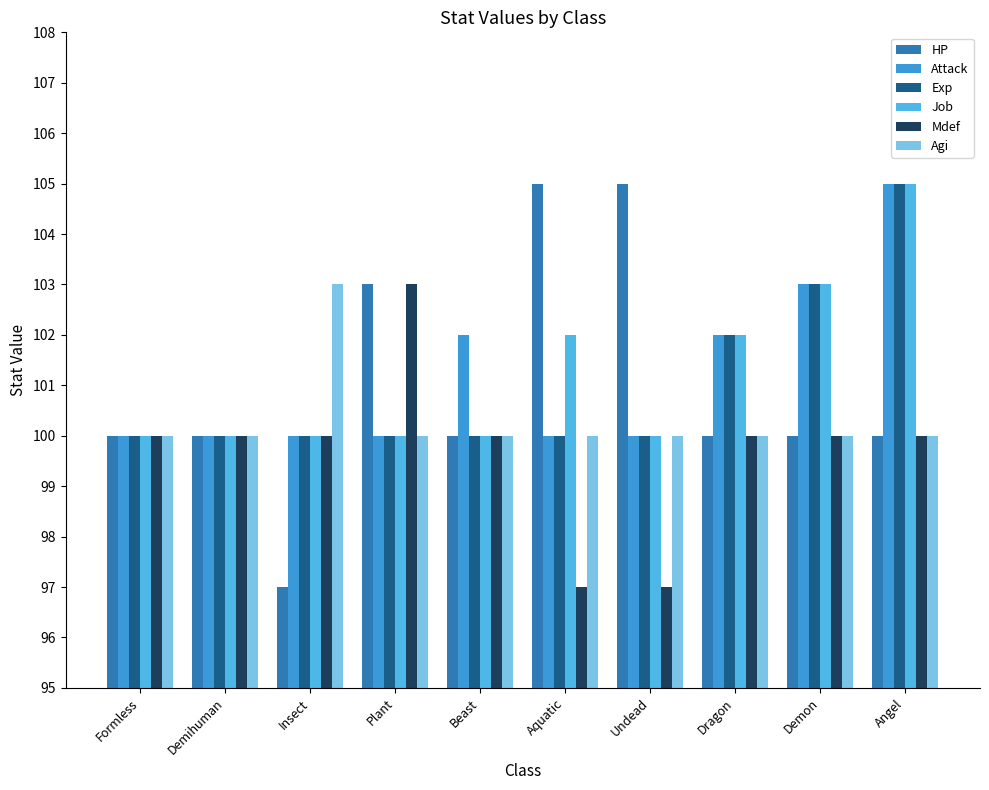

How many distinct data groups are displayed?

6